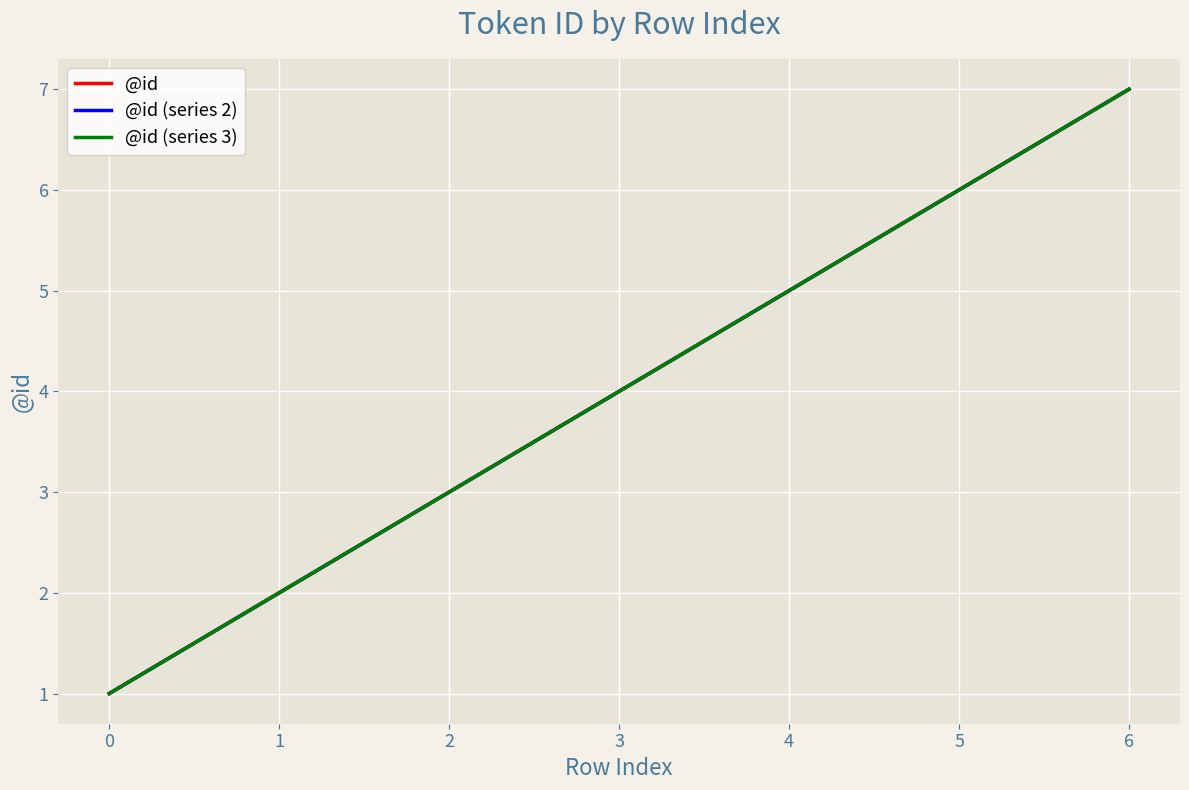

Is this an area chart (filled region under the line)?

No